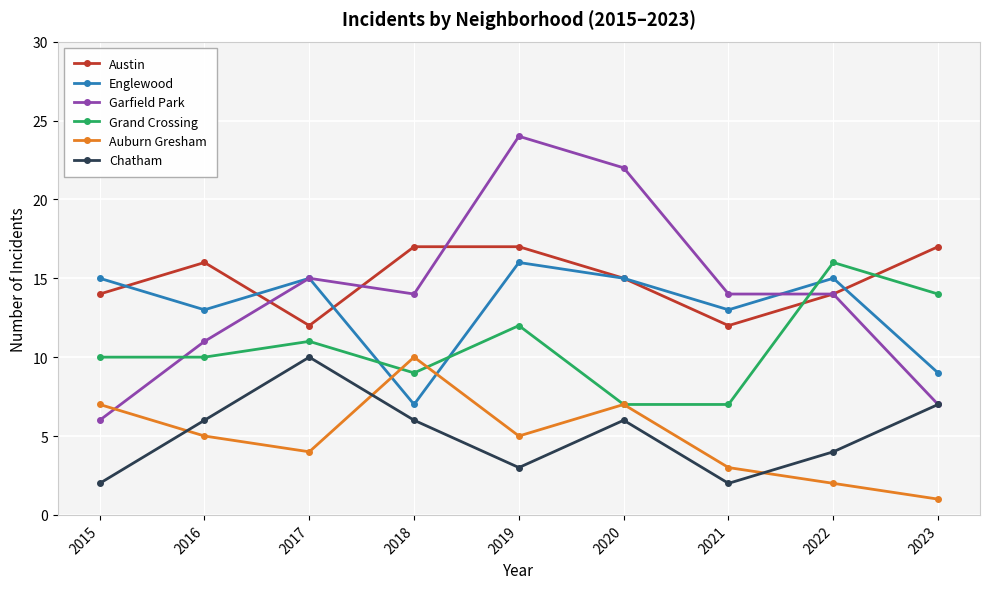

The value of Garfield Park at 2015 is 6. True or false?

True